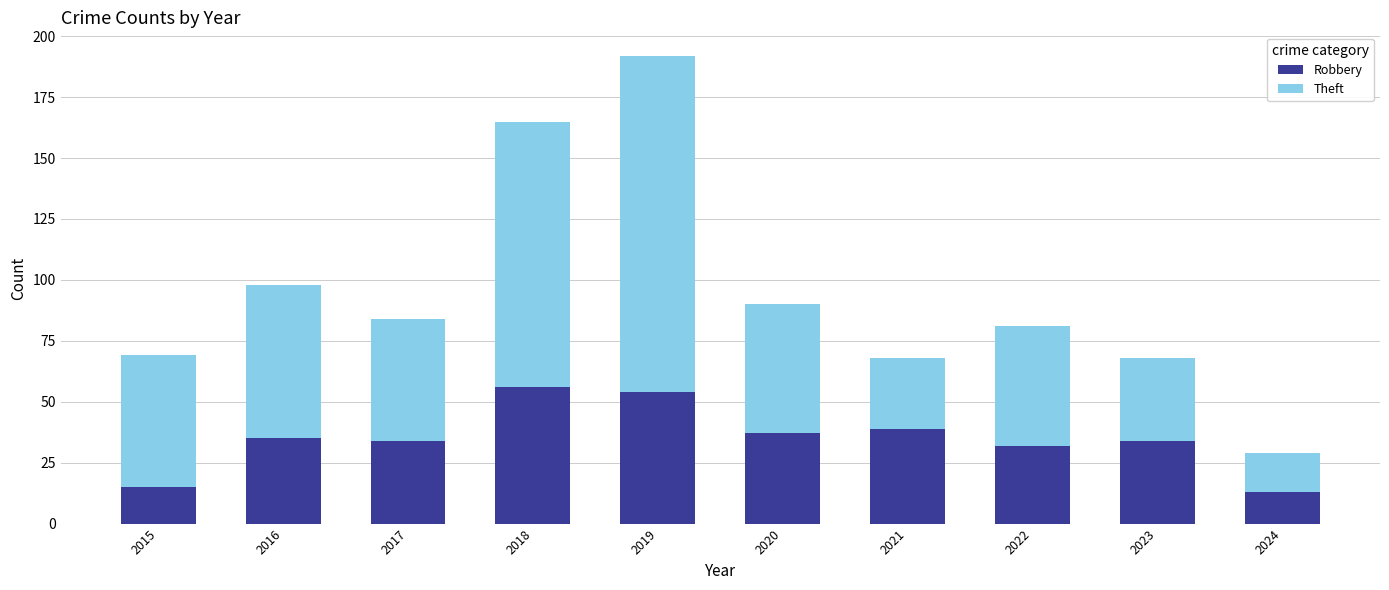

True or false: Robbery has a value of 16 at 2020.

False